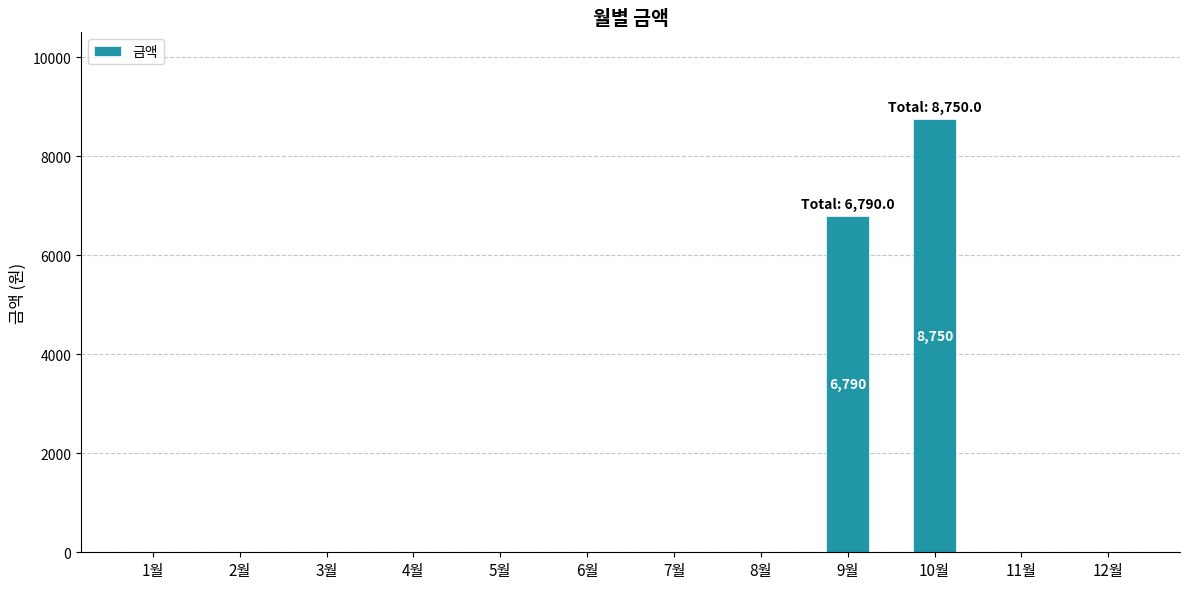

Reading left to right, extract all data points from this chart.

0	0	0	0	0	0	0	0	6790	8750	0	0